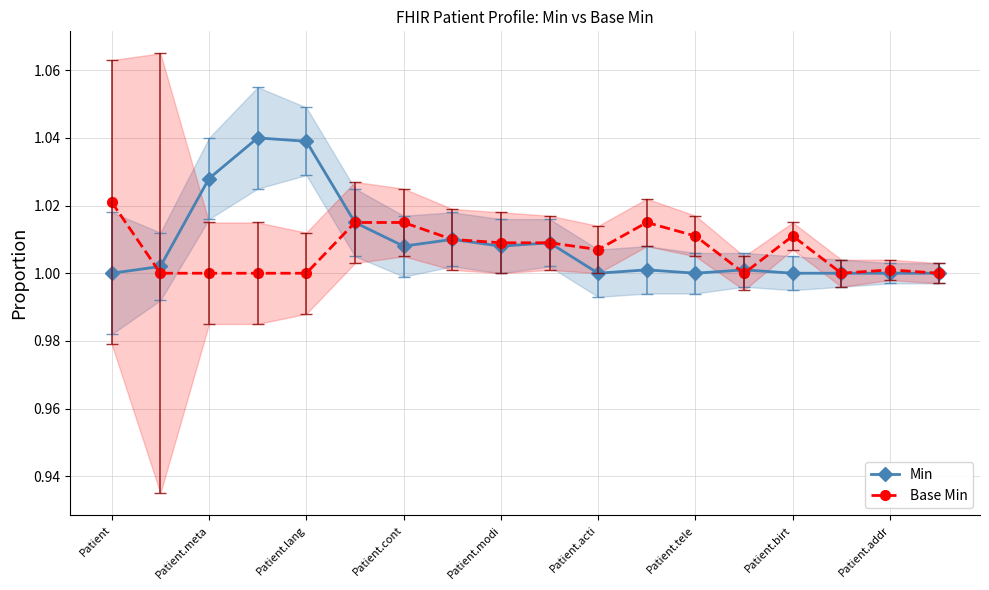

What are all the series names shown in the legend?

Min, Base Min